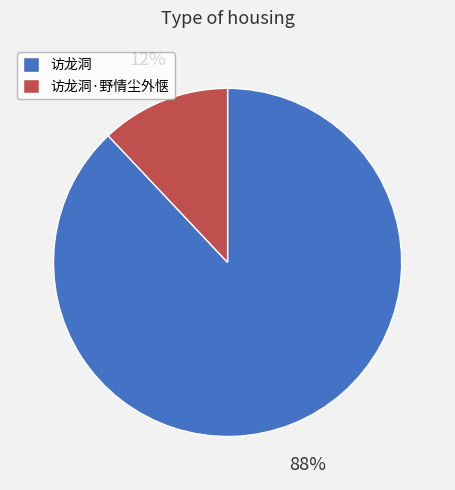

Which category has the smallest portion of the pie?

访龙洞·野情尘外惬